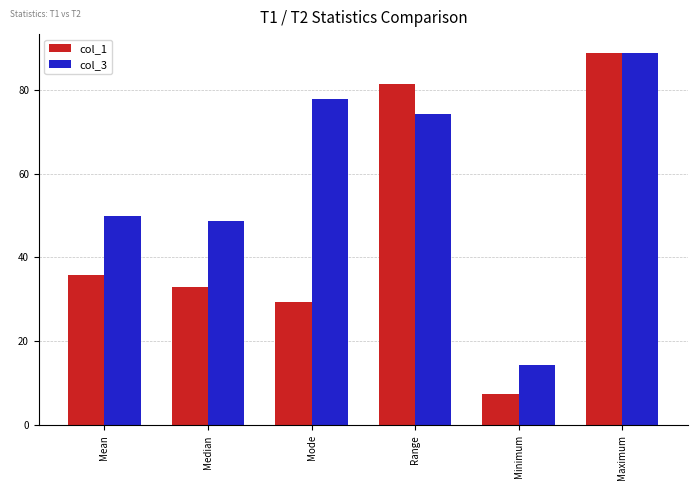

How many data points does each series have?

6